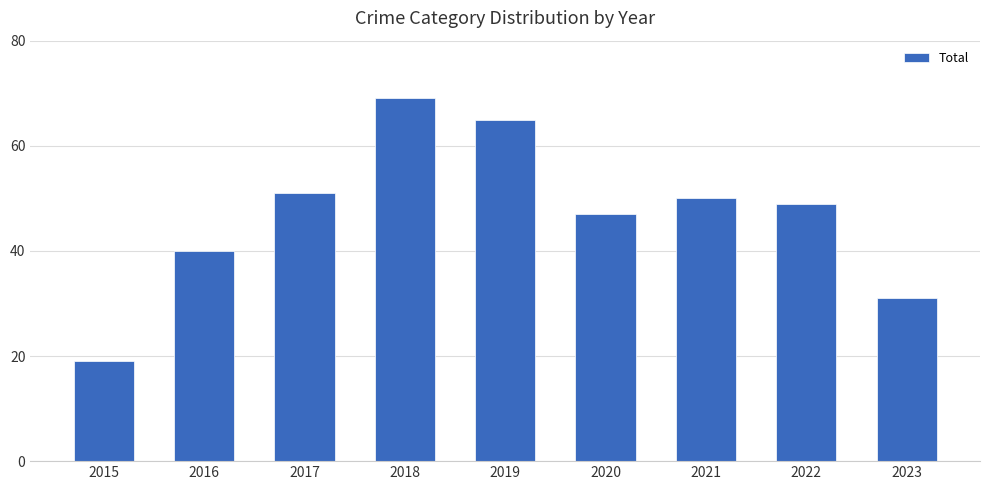

Reading left to right, what are all the values shown in this chart?

2015=19	2016=40	2017=51	2018=69	2019=65	2020=47	2021=50	2022=49	2023=31